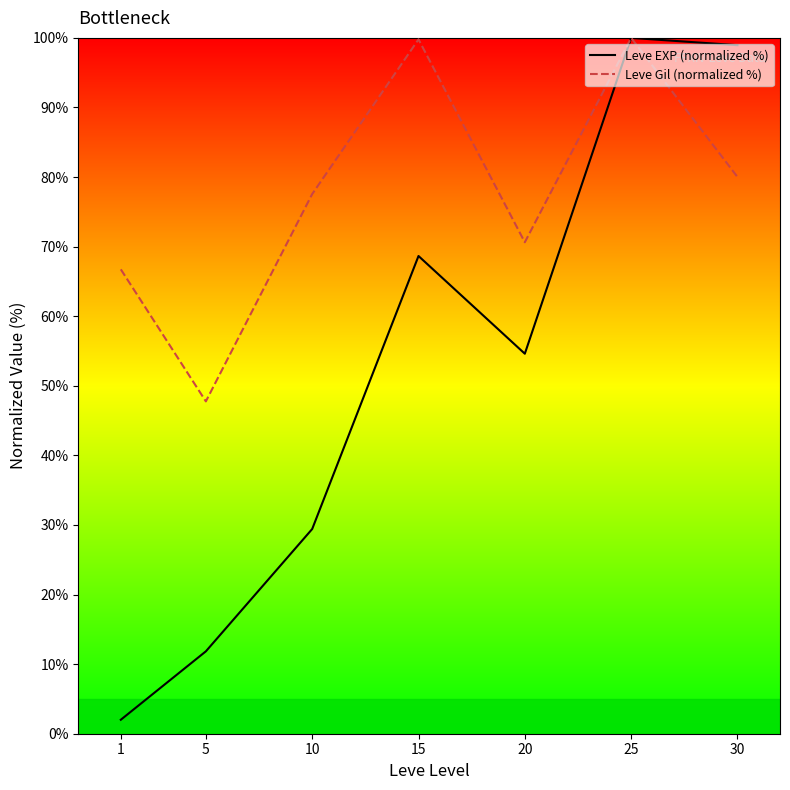

Rank the series by their average value, from highest to lowest.

Leve Gil (normalized %), Leve EXP (normalized %)